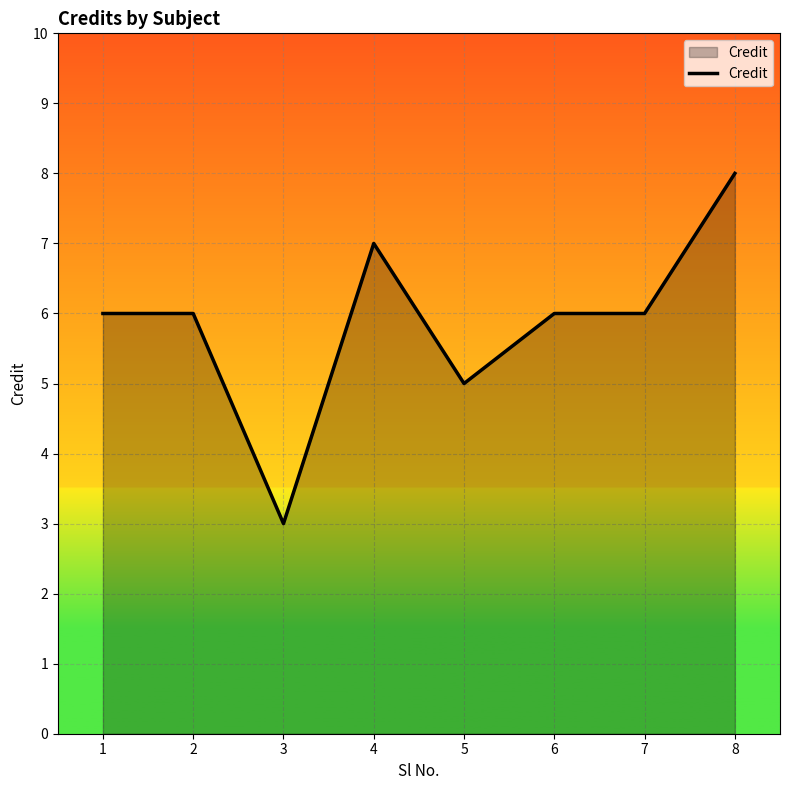

Reading left to right, transcribe all the data shown in this chart.

1=6	2=6	3=3	4=7	5=5	6=6	7=6	8=8